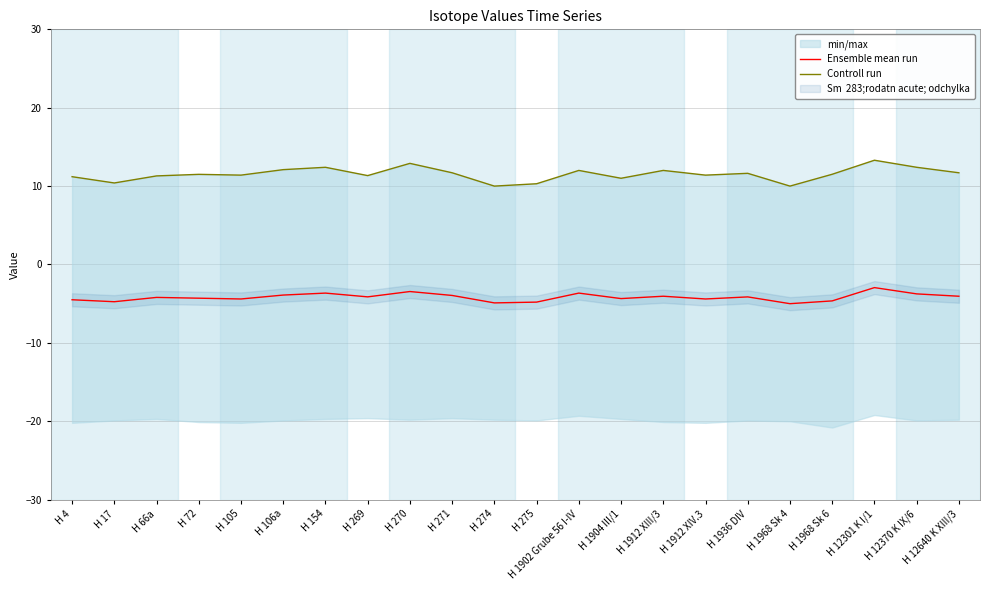

What is the average value of the Controll run series?

11.5